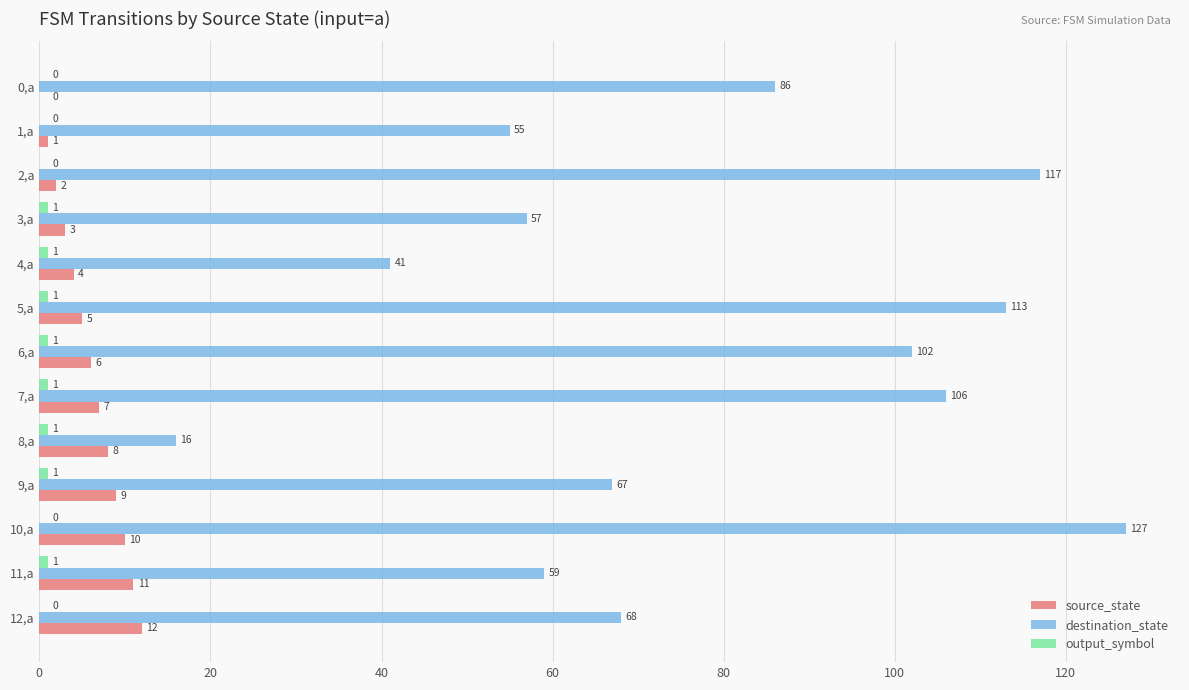

At which category is the sum across all series the highest?

10,a